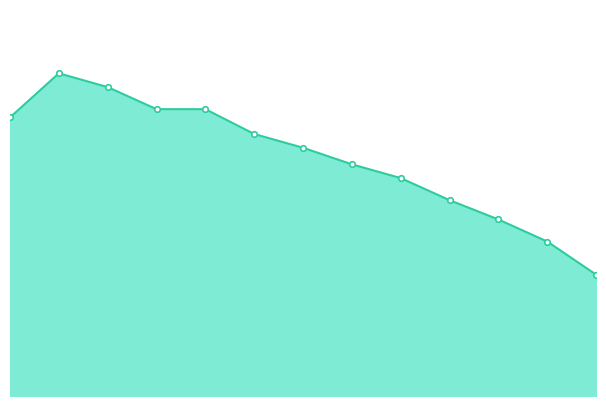

Does the chart have visible grid lines?

No